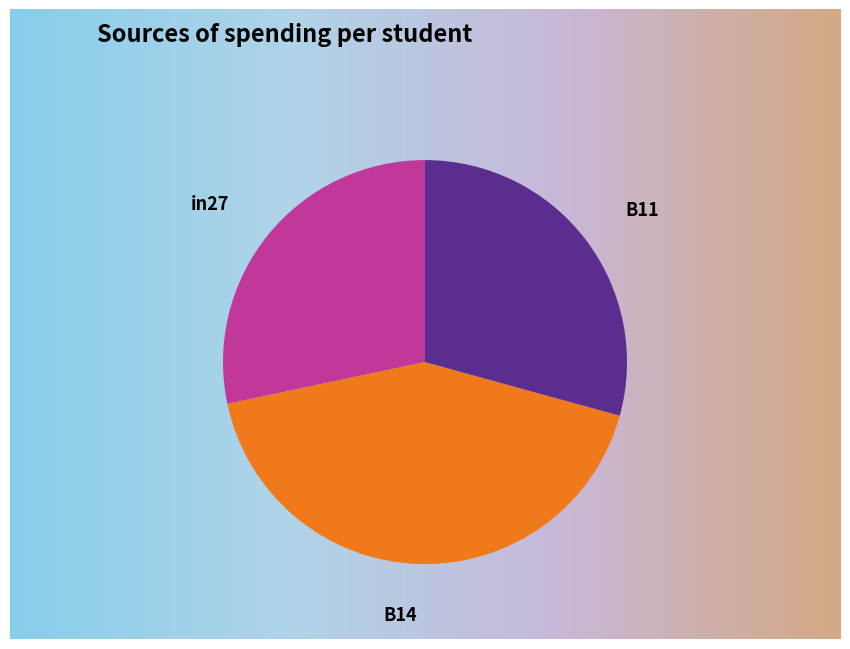

Is there any slice that represents more than half of the pie?

No